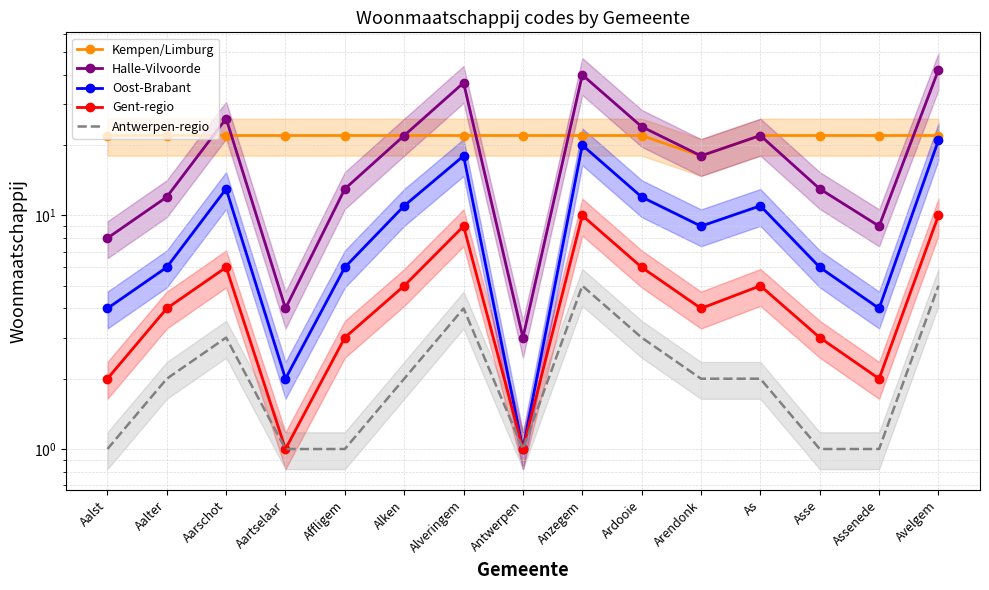

What is the label of the 15th point from the left?

Avelgem